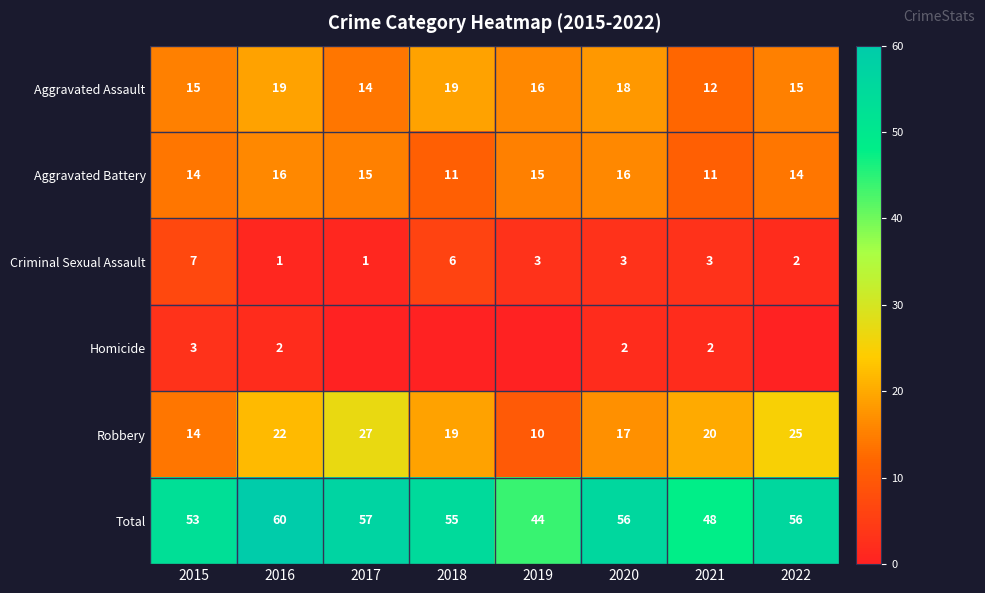

What is the sum of the Robbery values at 2018 and 2015?

33